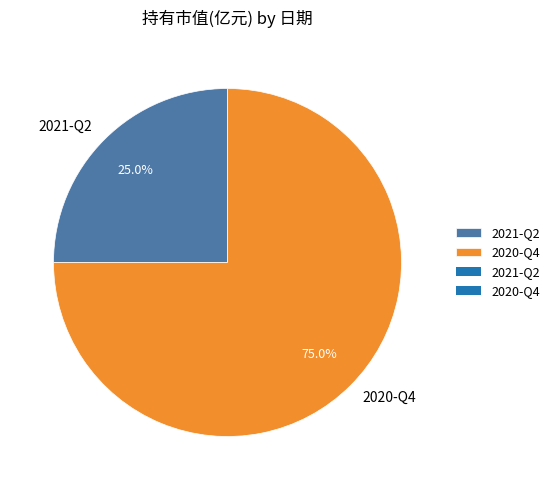

To the nearest percent, what is the difference between the largest and smallest slice percentages?

50%